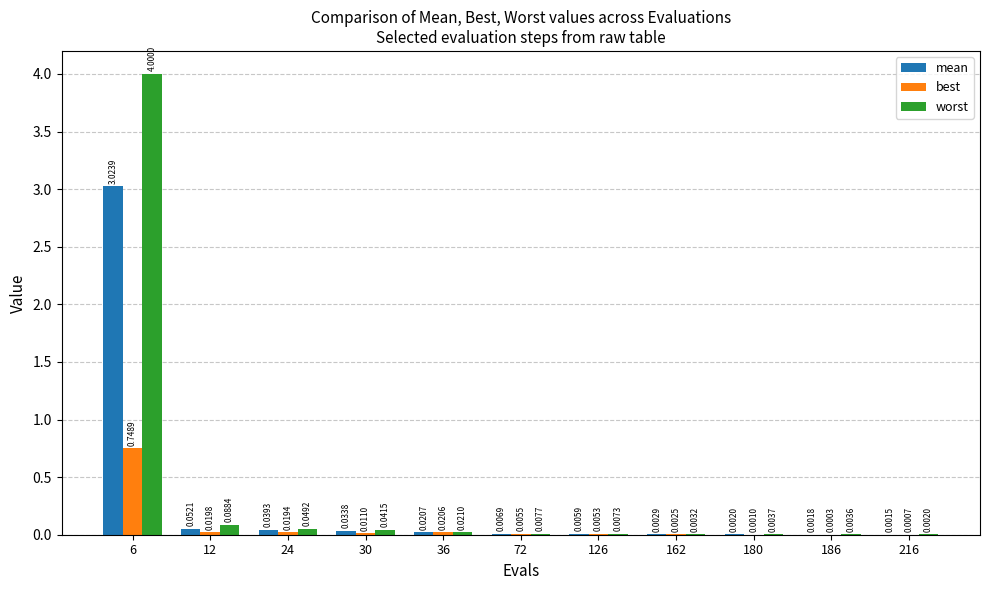

Is the value of best at 126 greater than the value of worst at 72?

No